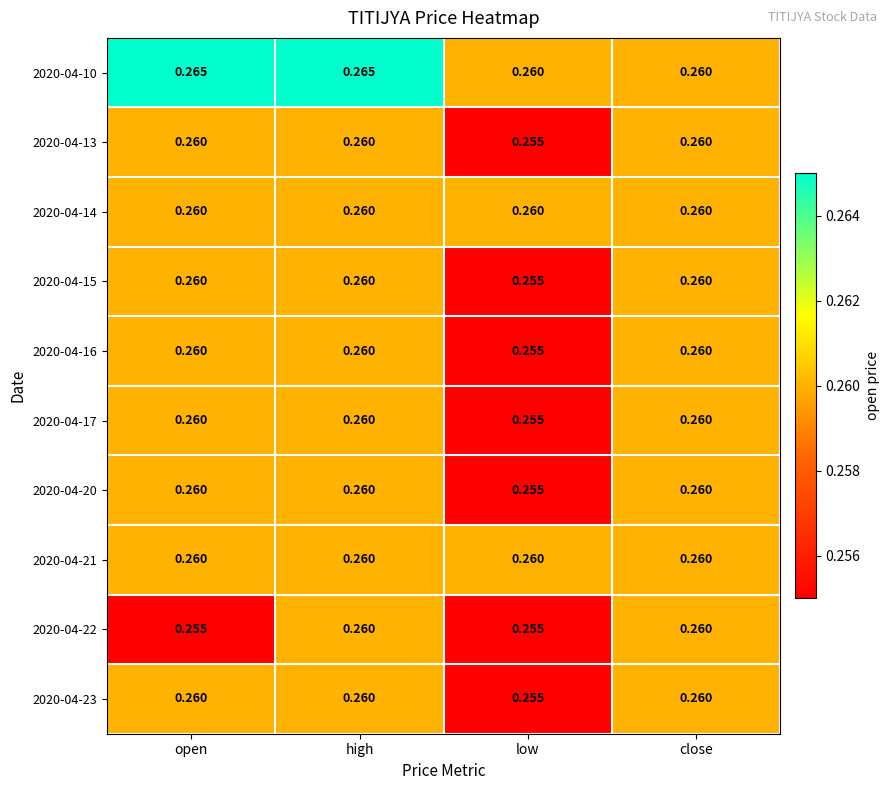

Is the value of 2020-04-22 at low greater than the value of 2020-04-14 at high?

No